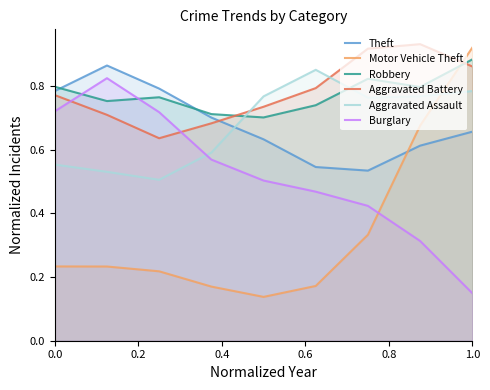

Which series has the largest range (max minus min)?

Motor Vehicle Theft